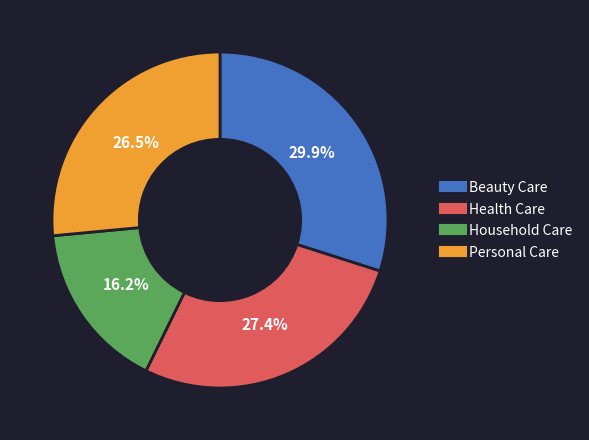

Combined, what portion of the pie is Beauty Care and Personal Care?

56.4%